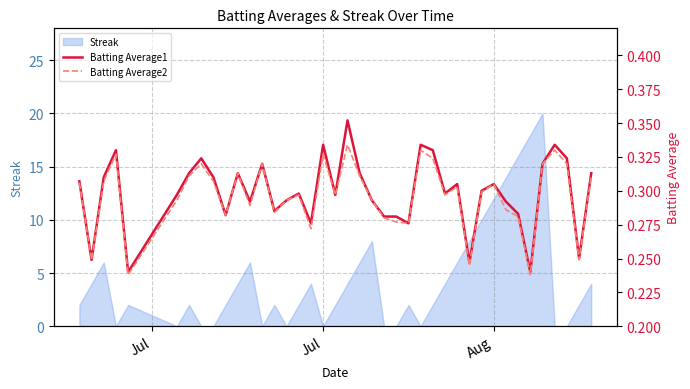

What is the maximum value for Streak?

20